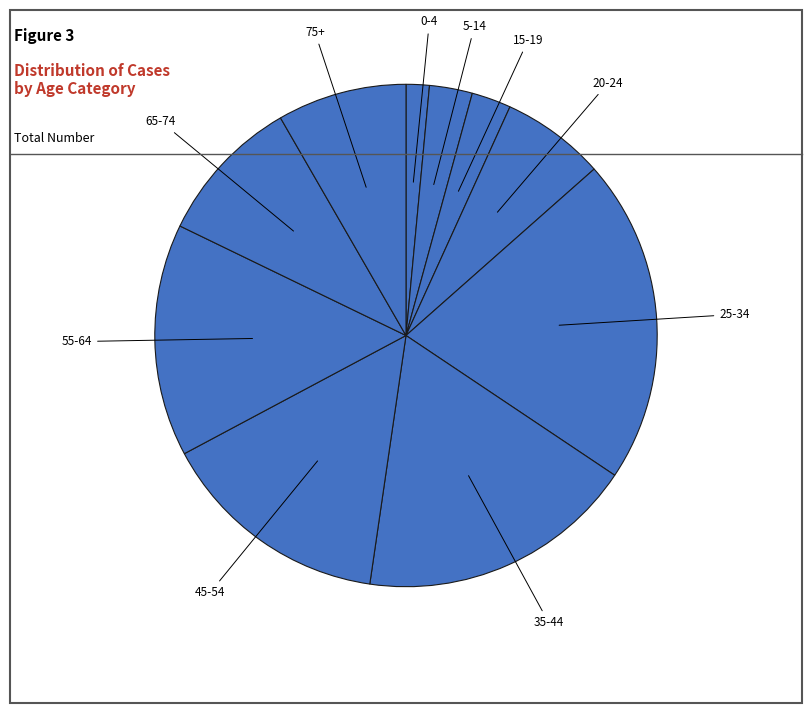

Does 45-54 account for over 50% of the chart?

No